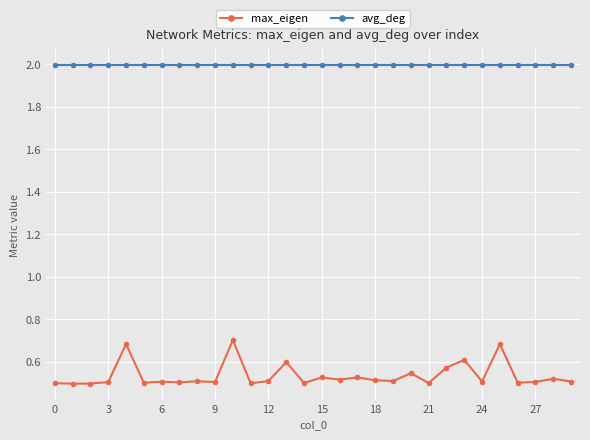

Which series has the largest total across all categories?

avg_deg